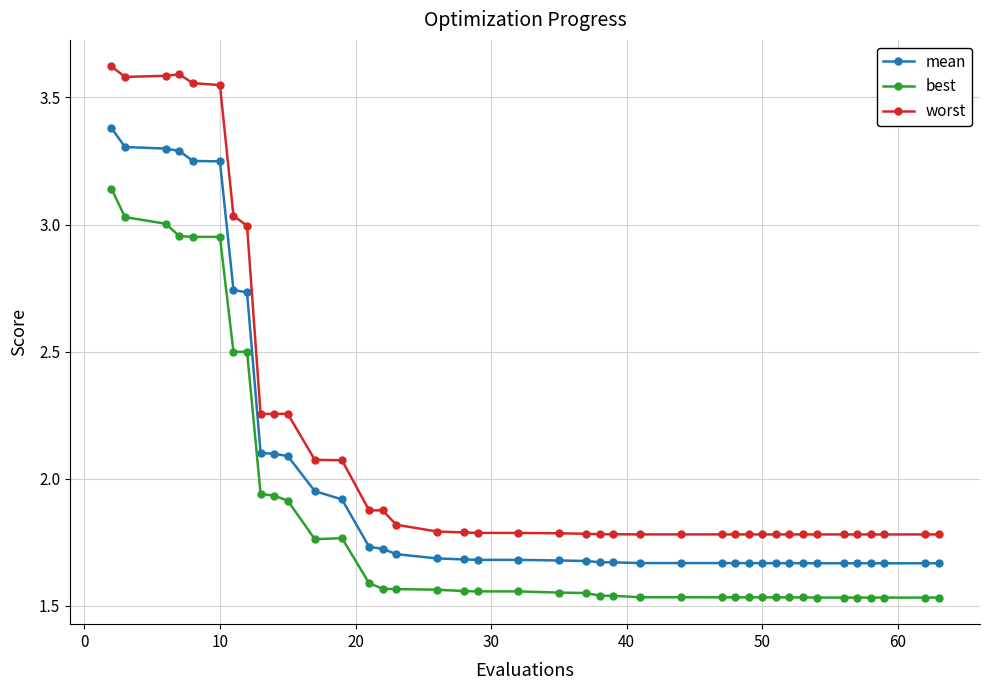

Which series has the widest spread of values?

worst